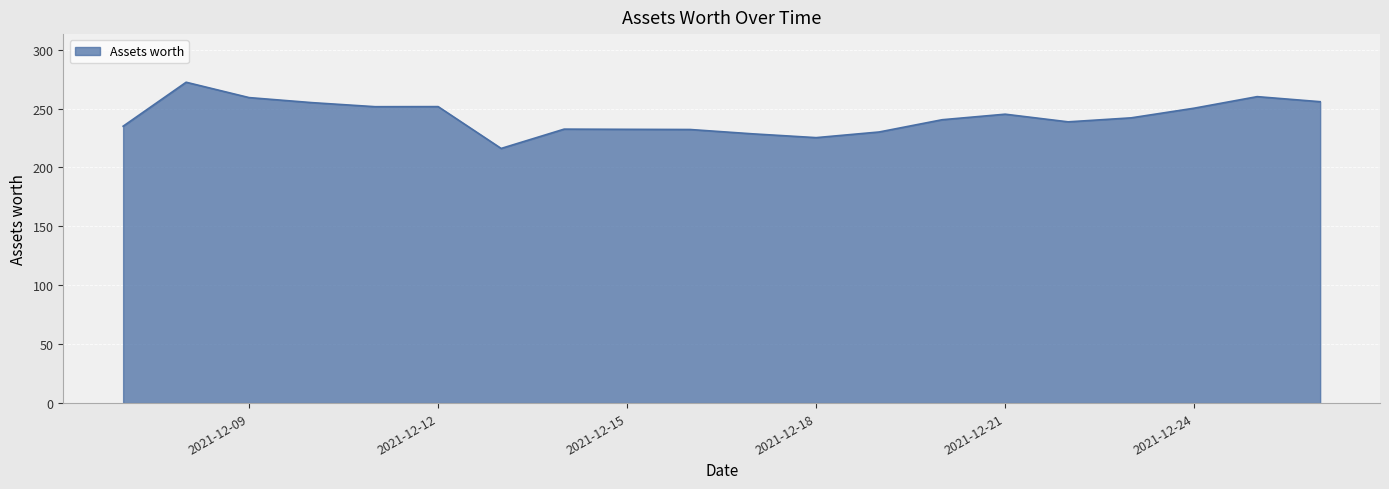

What is the maximum value shown in the chart?

272.3